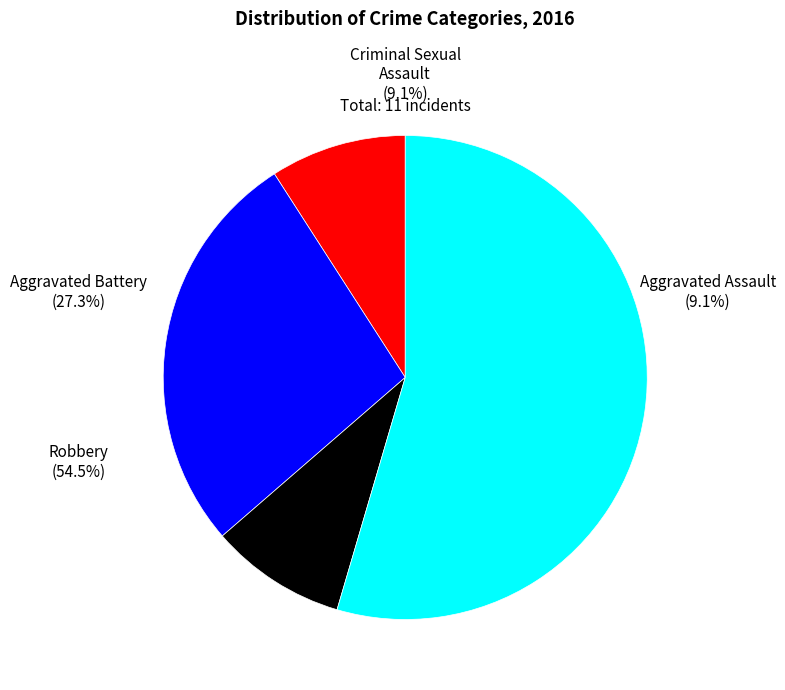

Which slice is the smallest?

Aggravated Assault